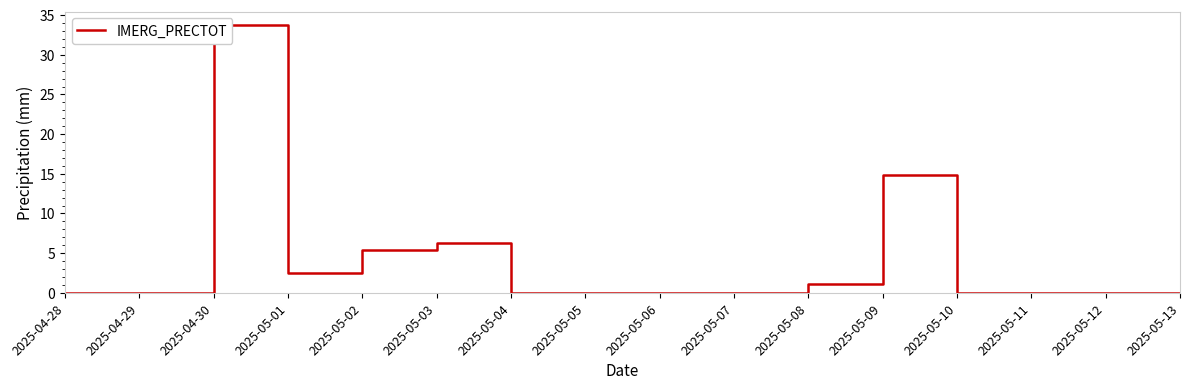

Does the chart have visible grid lines?

No